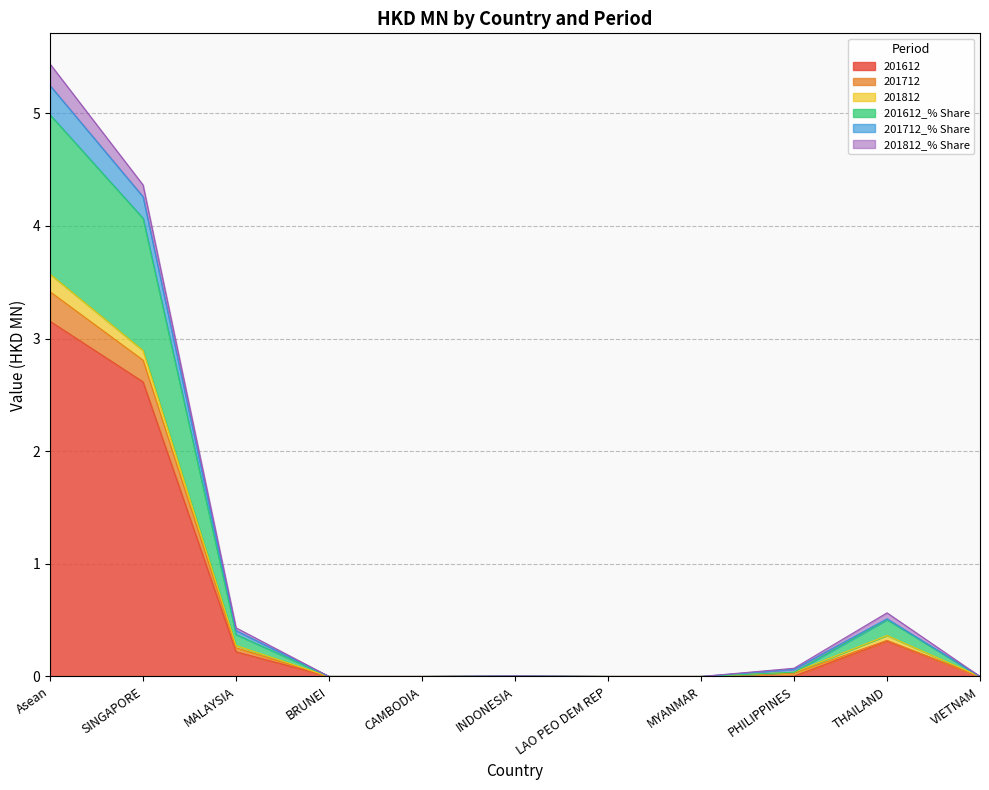

At which category is the sum across all series the highest?

Asean